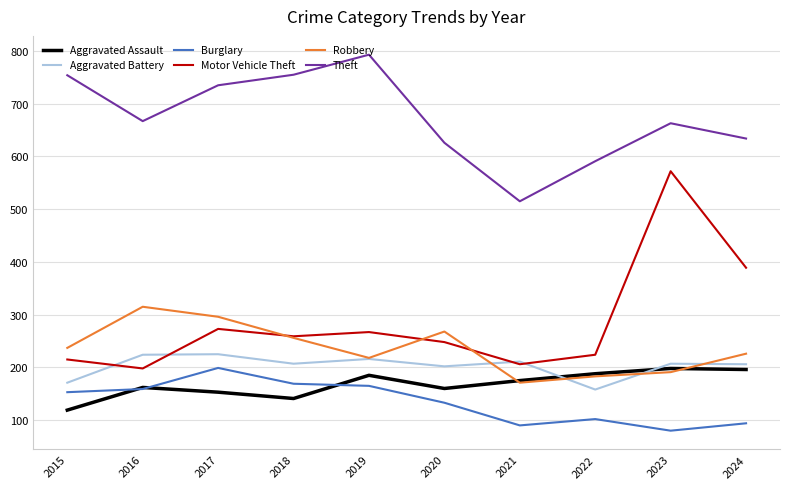

True or false: Robbery and Theft intersect in this chart.

False